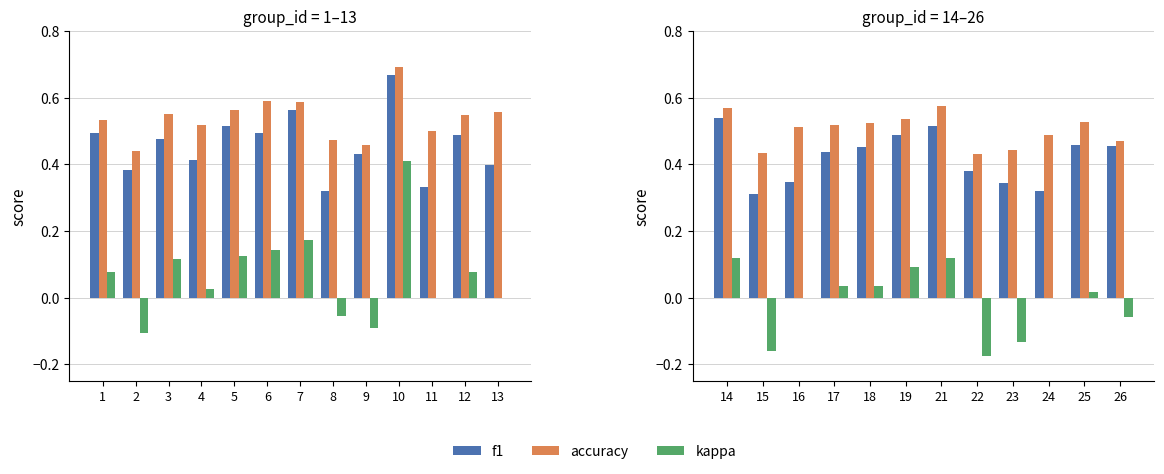

The f1 series shows 0.5 at 18. True or false?

True